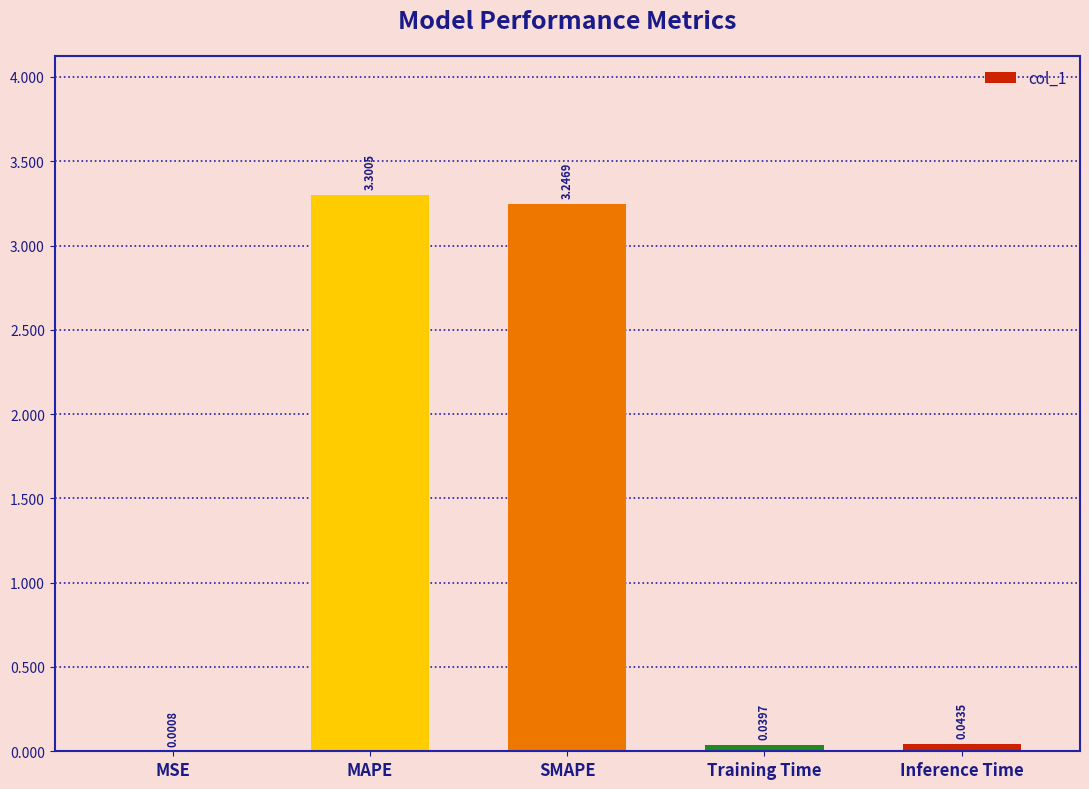

What is the average value?

1.3